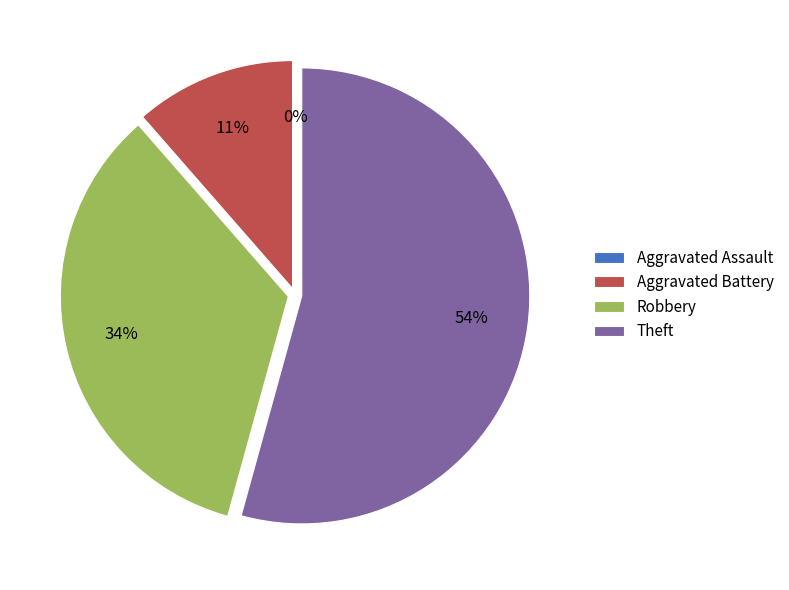

What is the total percentage of Robbery and Theft?

88.6%